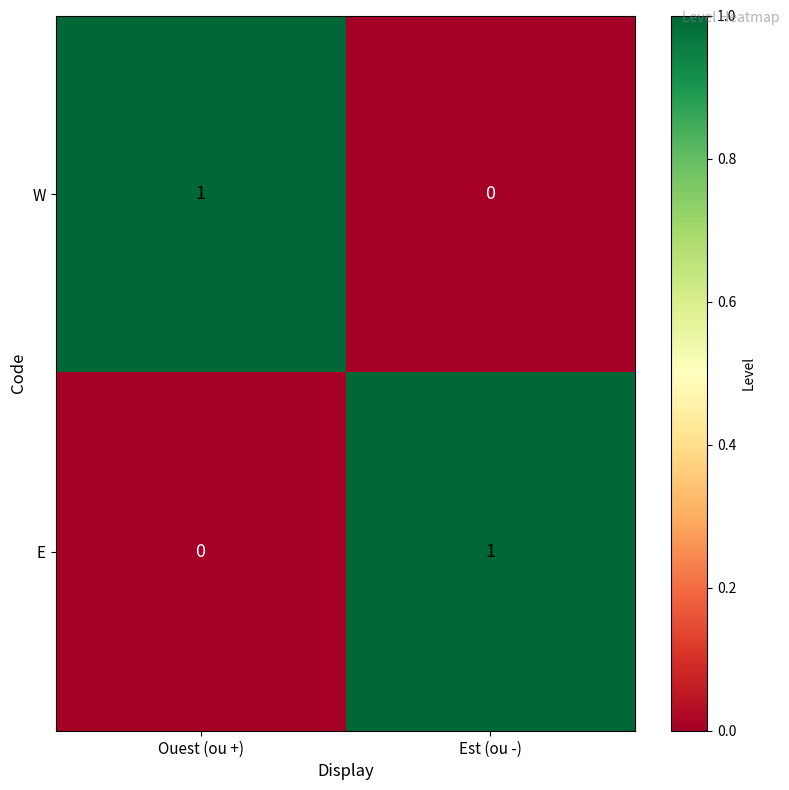

Is the value of E at Ouest (ou +) greater than the value of W at Ouest (ou +)?

No